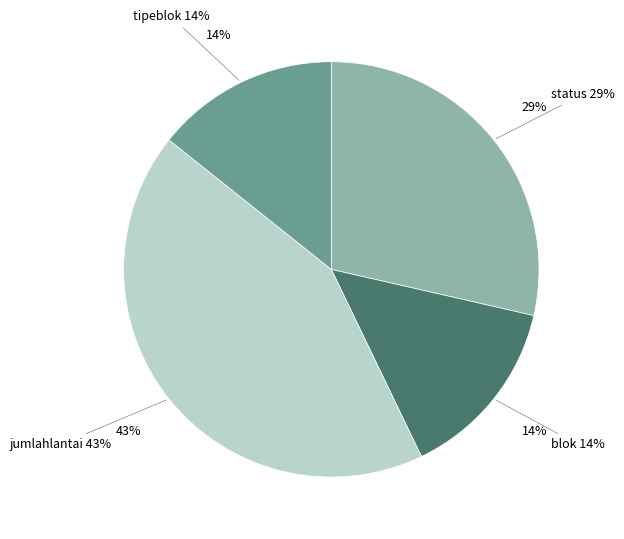

What is the change in value from jumlahlantai to tipeblok?

-2